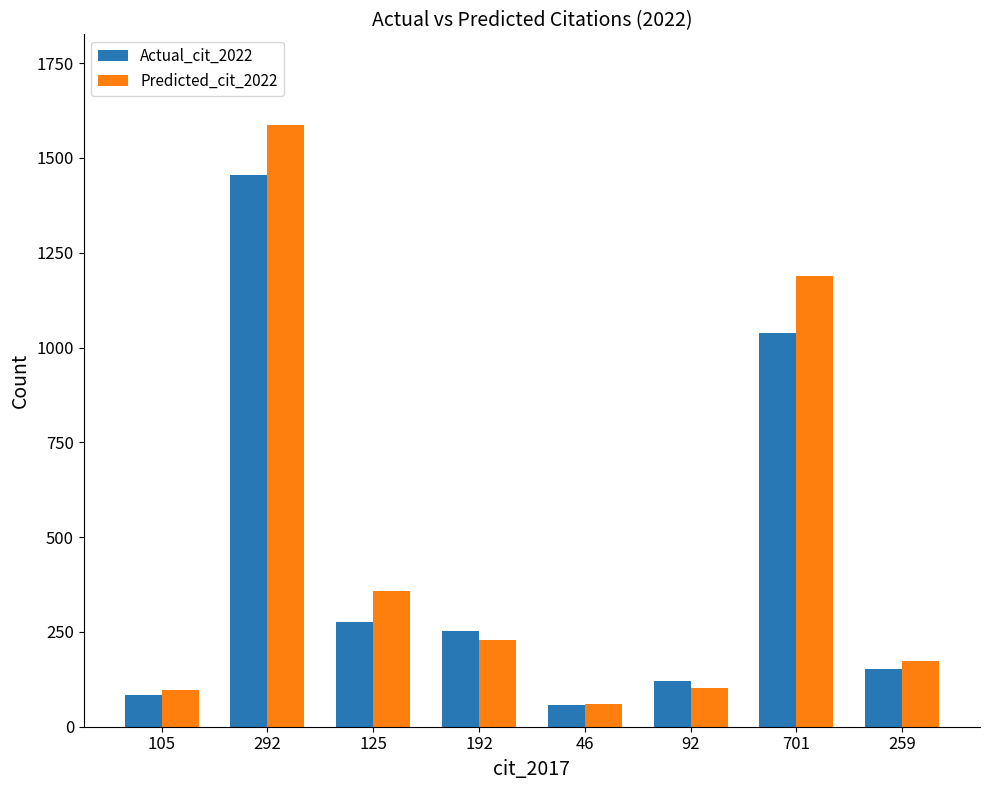

At which label is Actual_cit_2022 closest to 757?

701